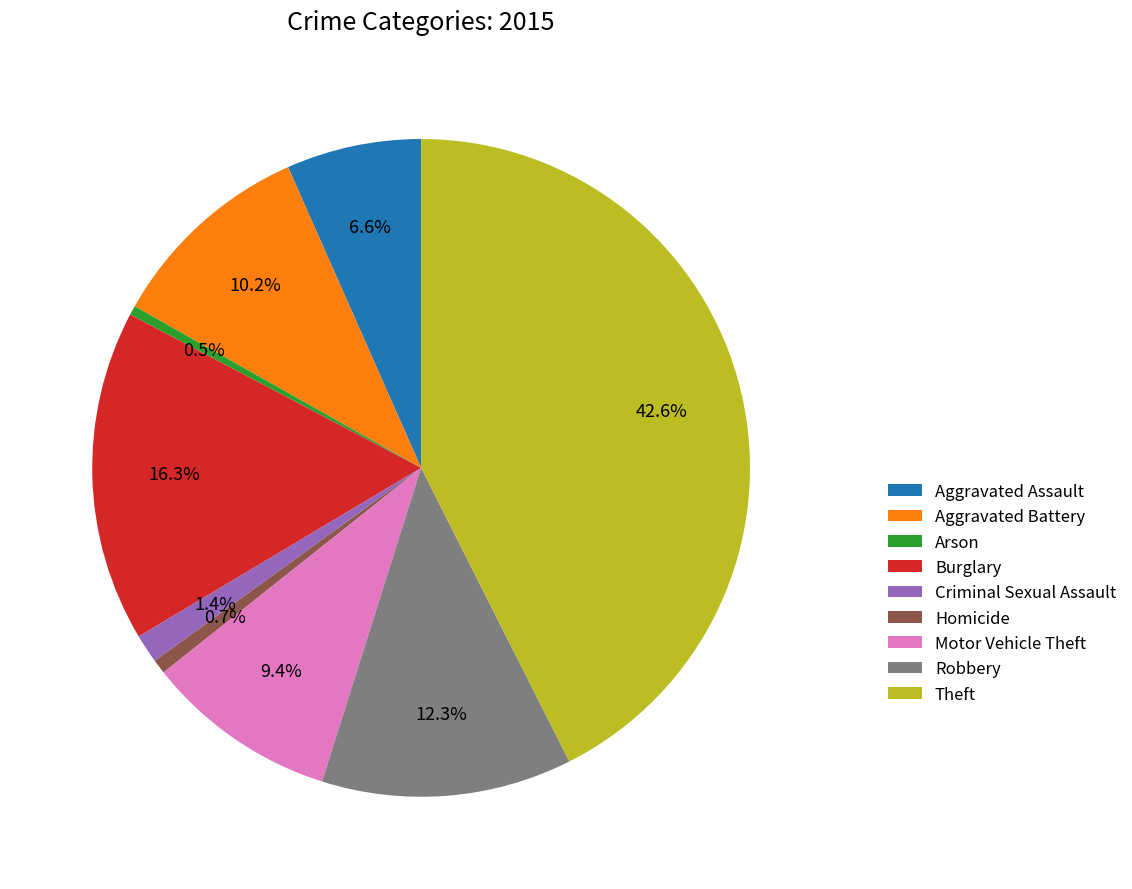

Approximately how many times larger is the value at Motor Vehicle Theft compared to Robbery?

0.8